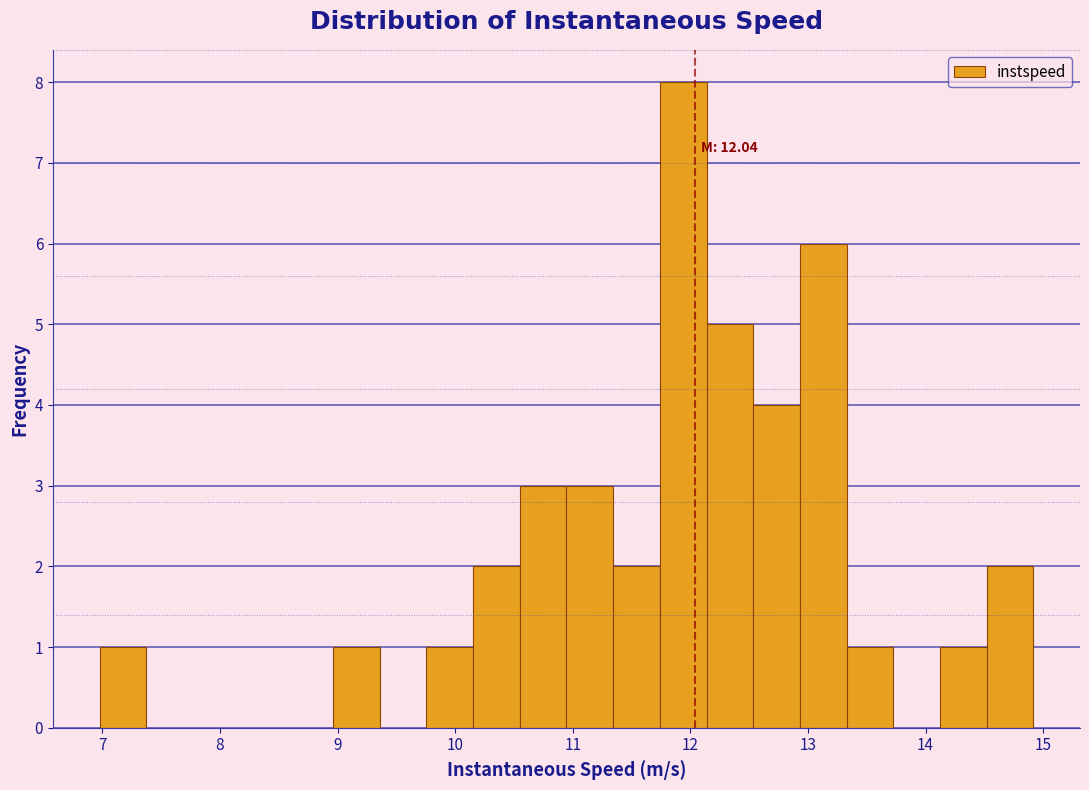

Around what value on the x-axis is the tallest bar? Give the approximate position of its centre, as read against the axis.

11.9